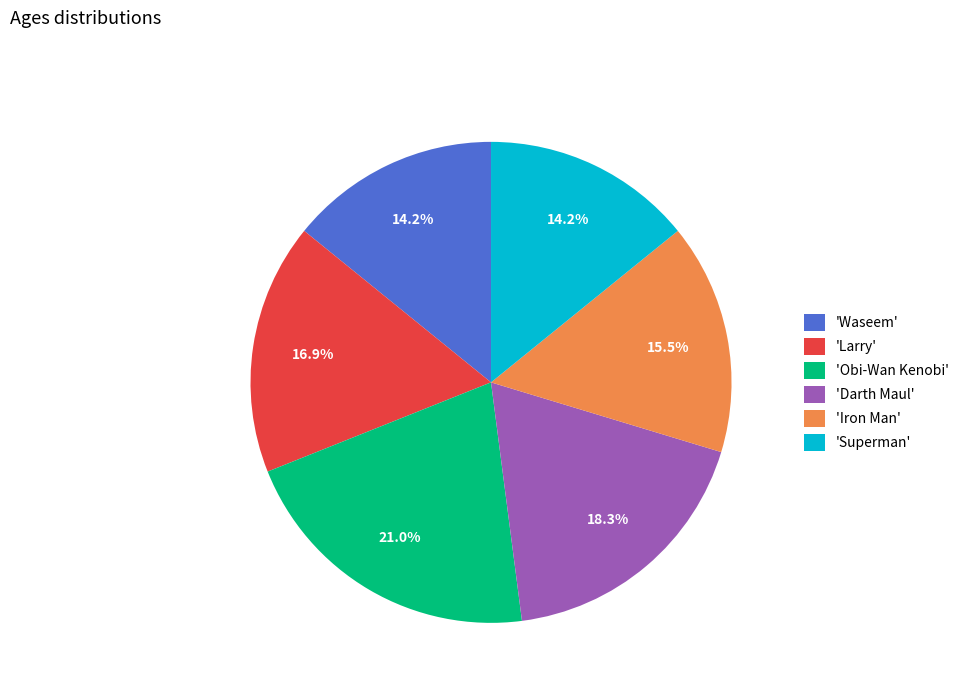

What is the largest slice in the pie chart?

'Obi-Wan Kenobi'